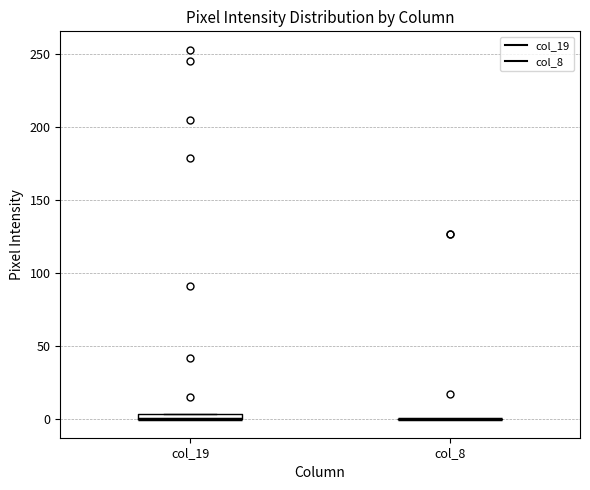

Where is the upper edge of the box for col_19 on the y-axis? The values are not printed on the chart, so give them approximately, as read against the axis.

5